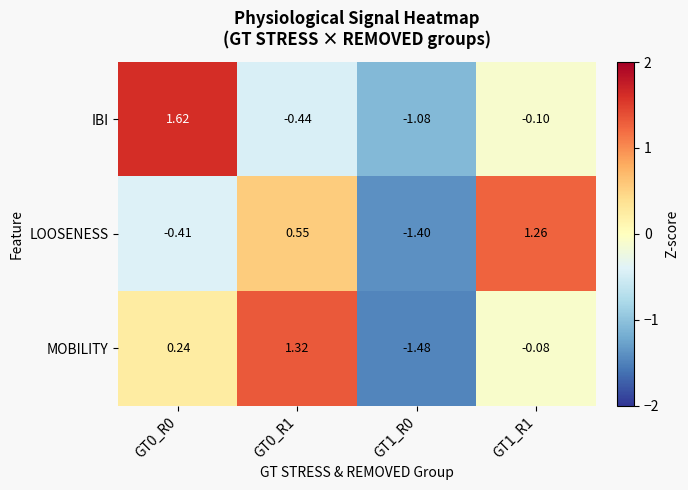

Which series has the largest range (max minus min)?

MOBILITY